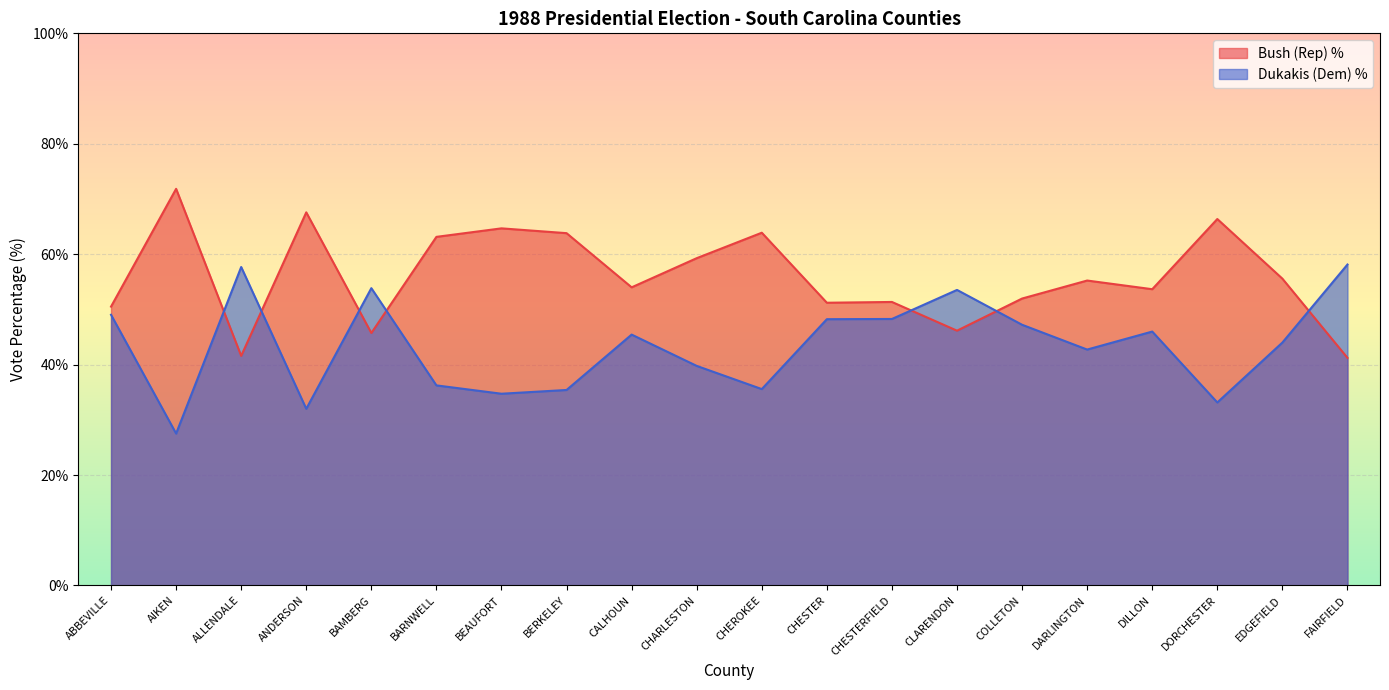

What are all the series names shown in the legend?

Bush (Rep) %, Dukakis (Dem) %